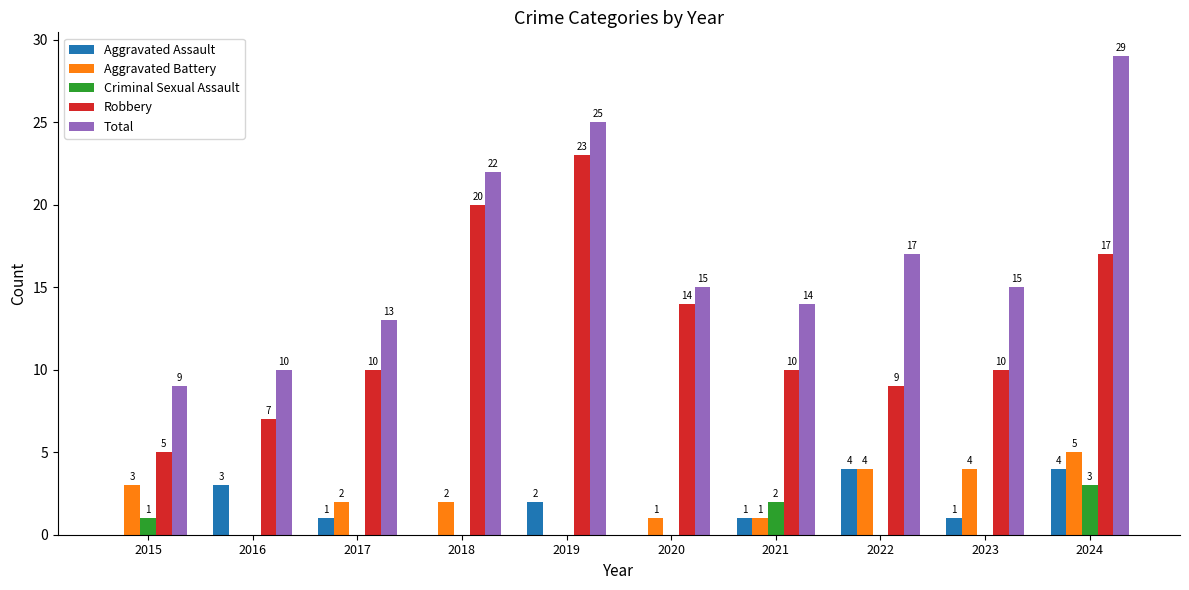

How many series are shown in this chart?

5